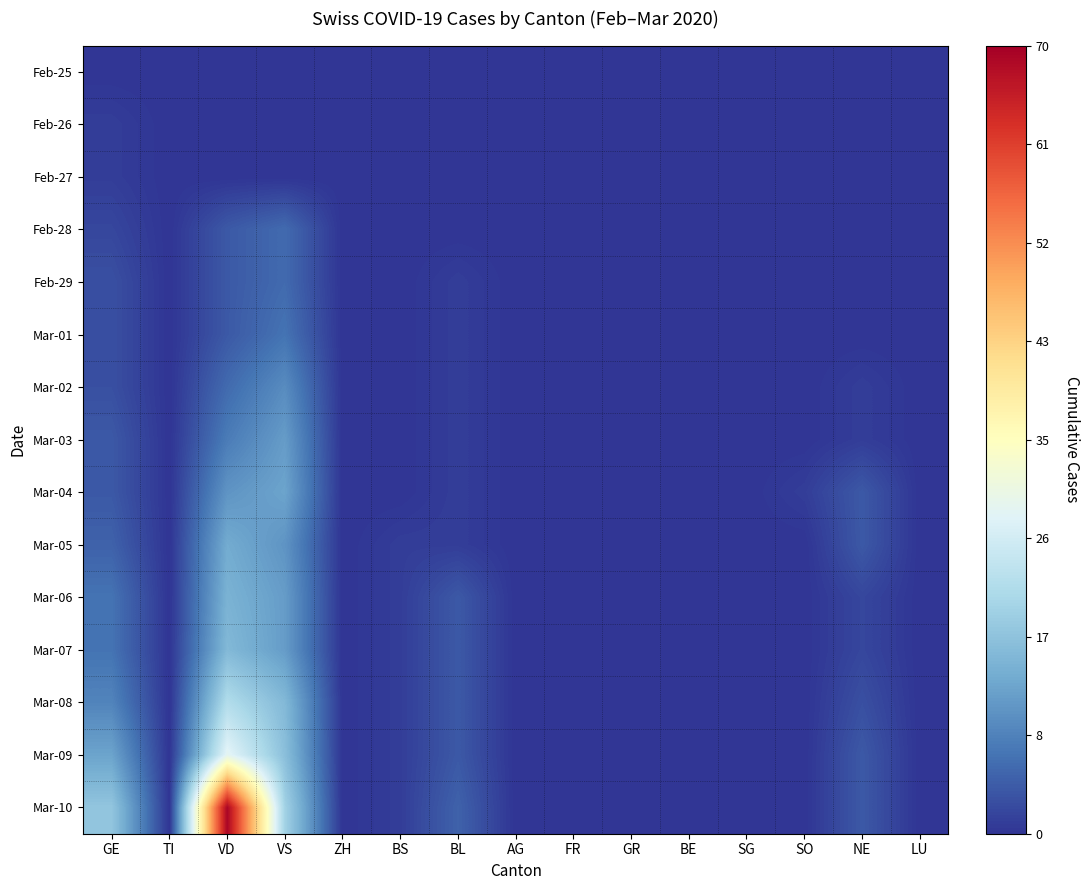

Count the number of categories in the chart.

15